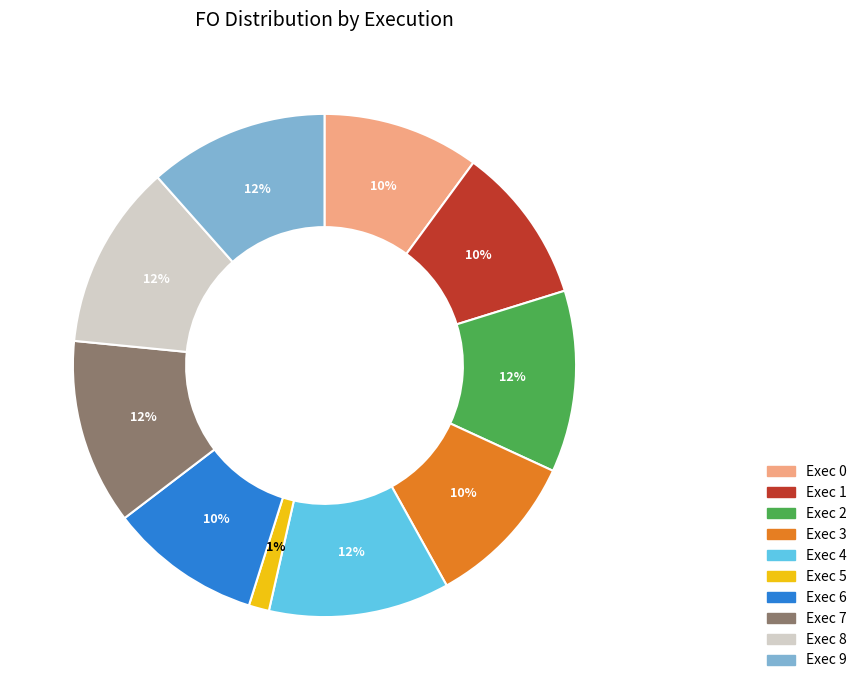

Do Exec 2 and Exec 1 together represent more than half of the pie?

No